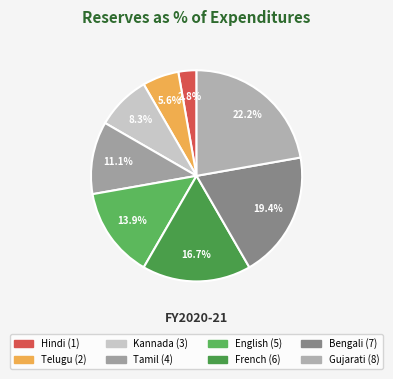

Is there a majority slice in this chart?

No